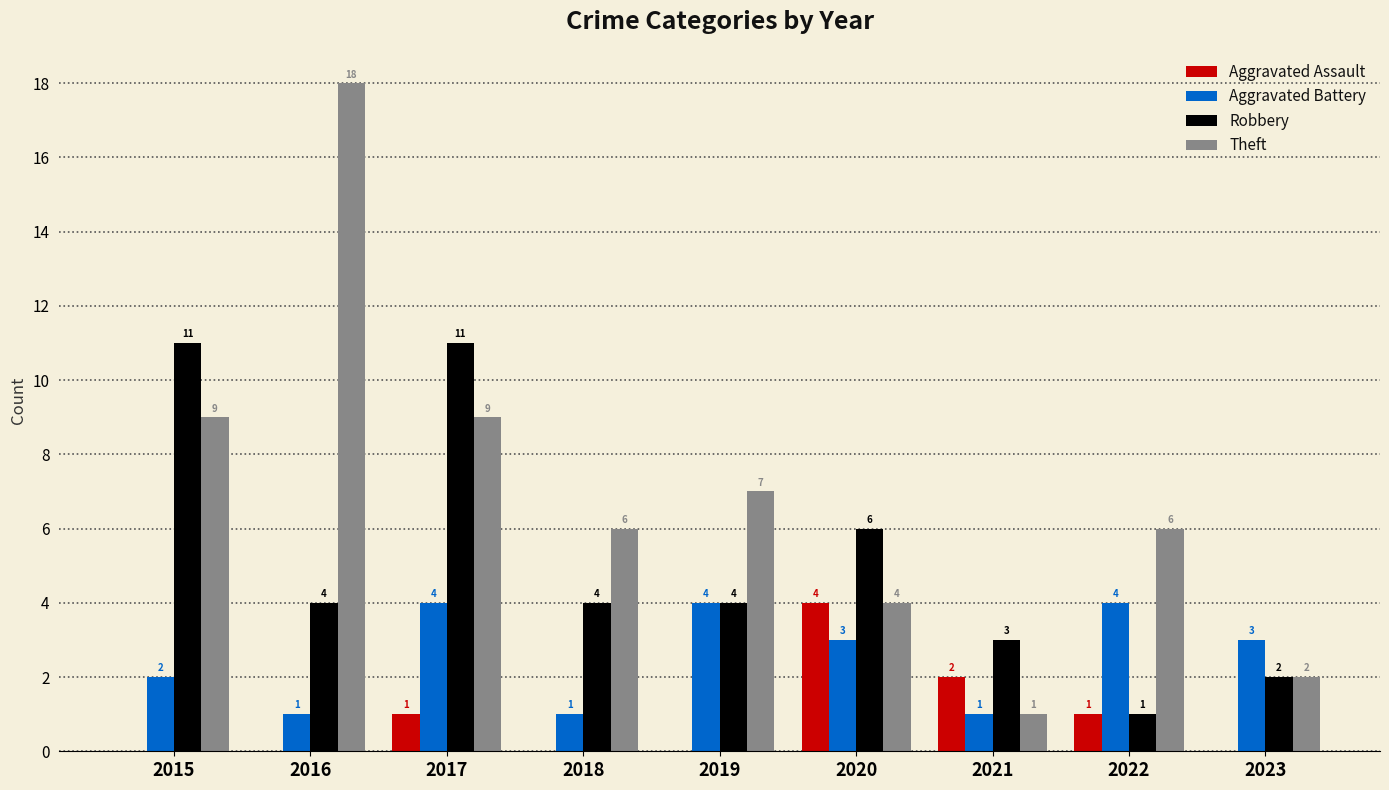

At which category is the sum across all series the highest?

2017